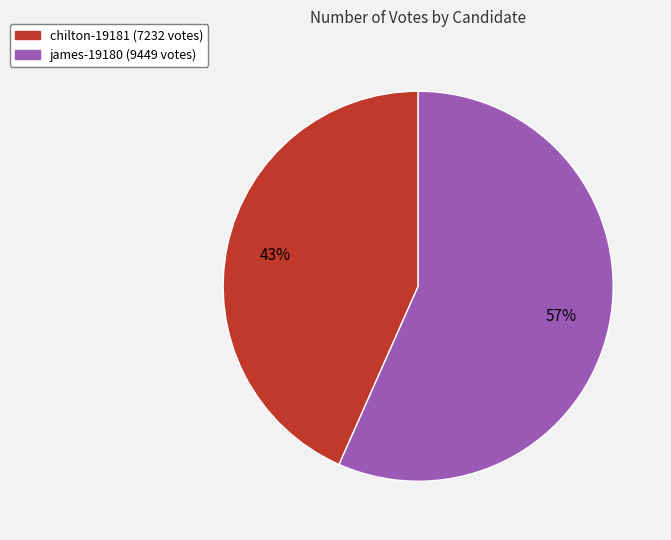

Rank the categories by value from lowest to highest.

chilton-19181, james-19180